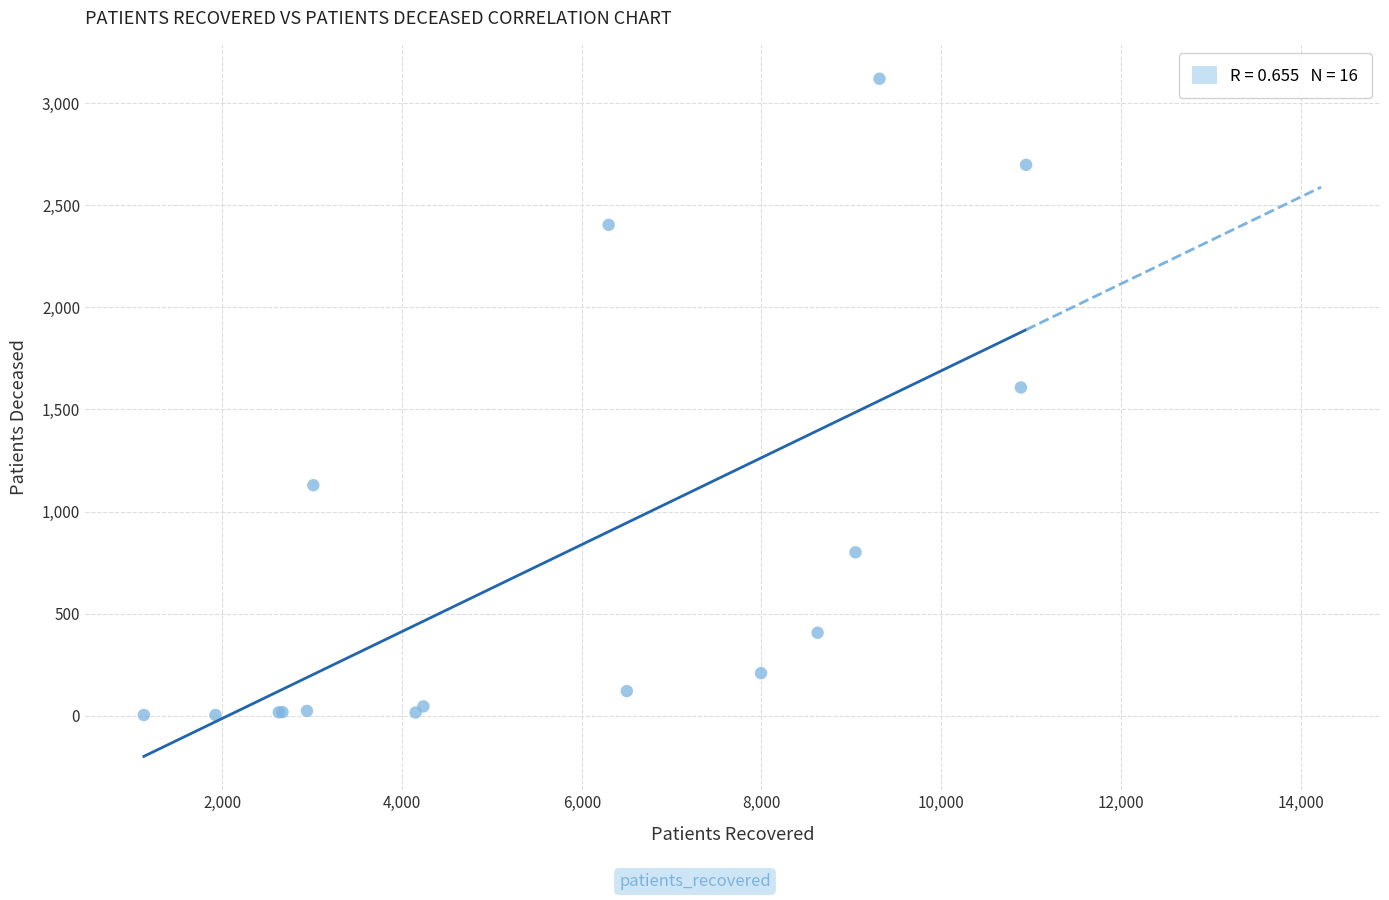

What Y value in the scatter plot is closest to 1562?

1608